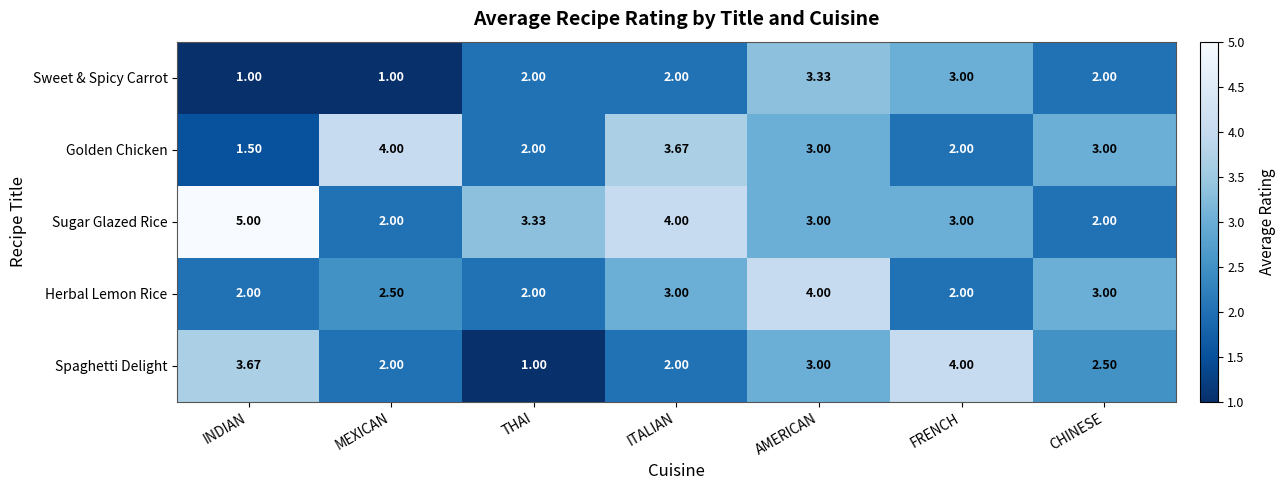

Which series has the largest total across all categories?

Sugar Glazed Rice